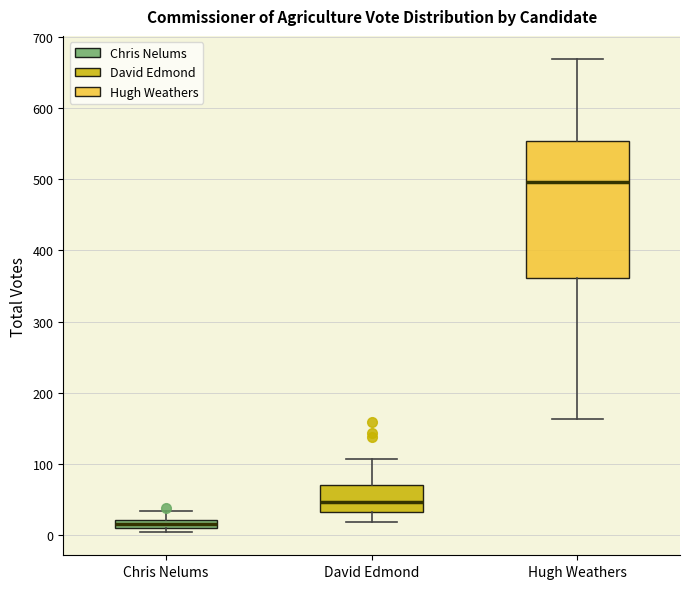

Where does the upper whisker of the box for Chris Nelums end on the y-axis? The values are not printed on the chart, so give them approximately, as read against the axis.

30